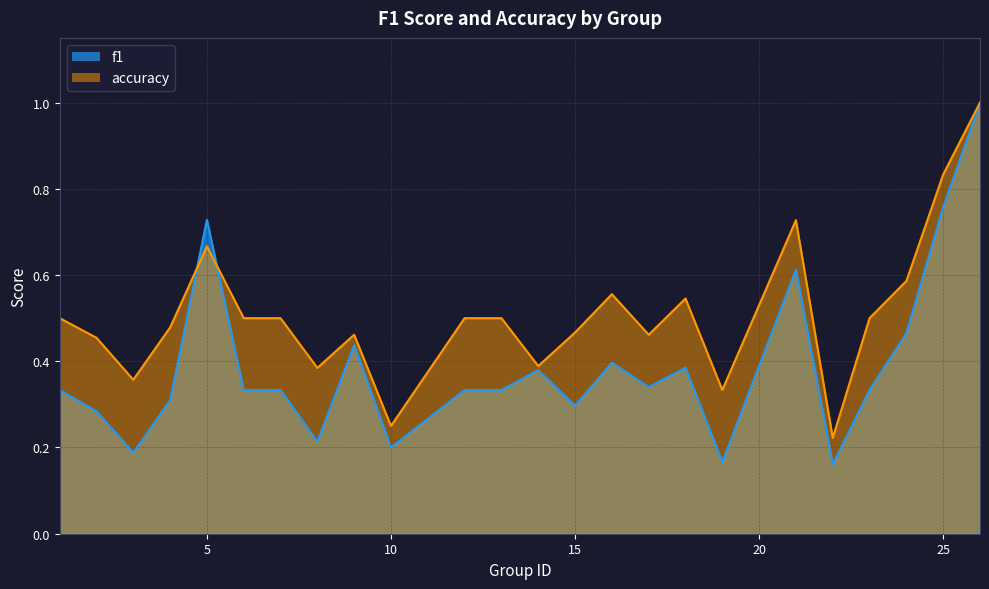

How many series are shown in this chart?

2